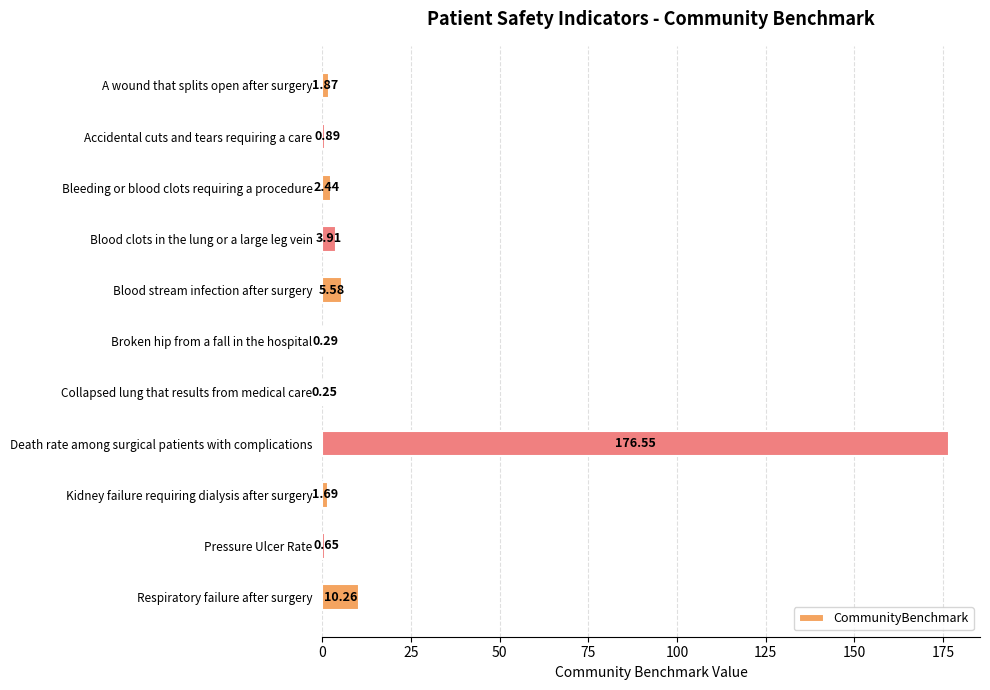

At which category does the chart reach its peak across all series?

Death rate among surgical patients with complications